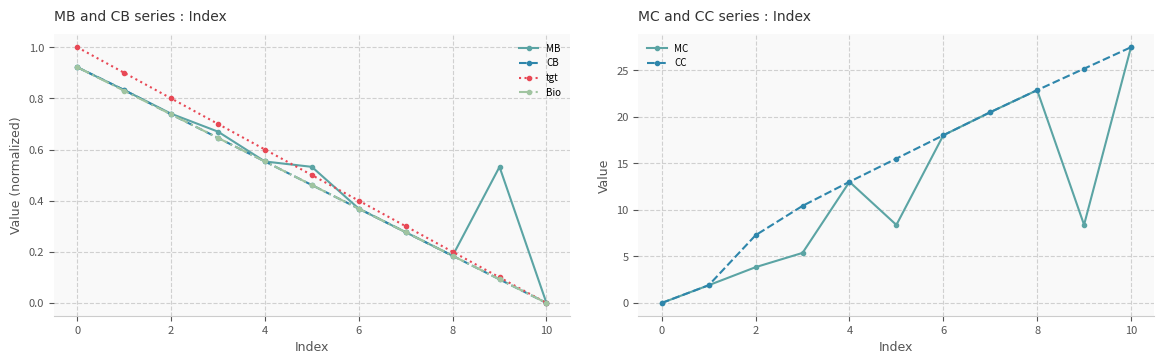

Which category has the lowest value across all series?

10